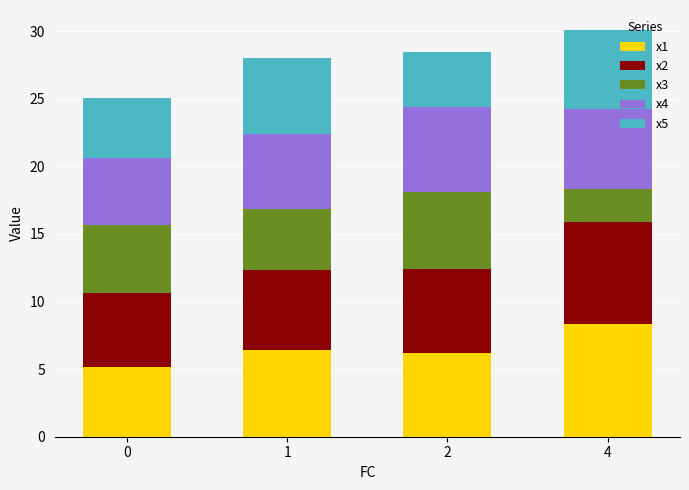

What are all the series names shown in the legend?

x1, x2, x3, x4, x5